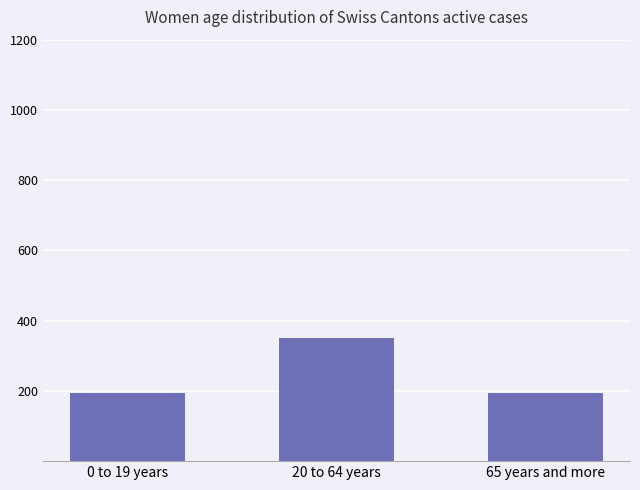

What is the change in value from 20 to 64 years to 65 years and more?

-157